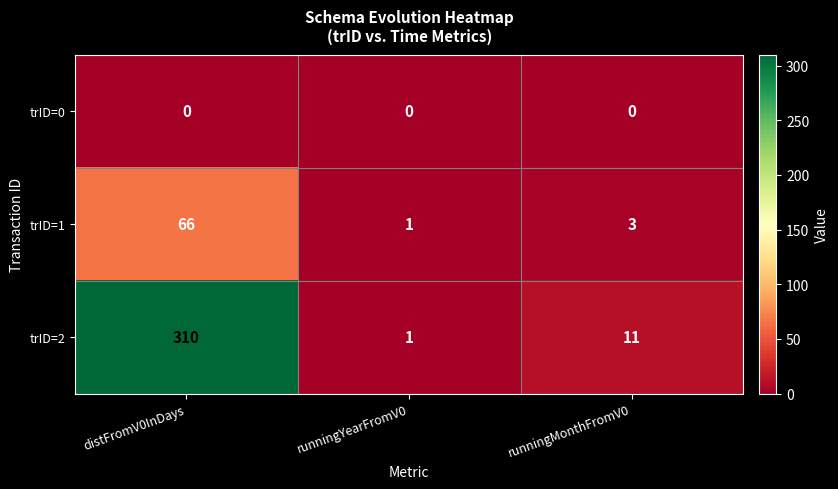

Rank the series by their maximum value, from lowest to highest.

trID=0, trID=1, trID=2